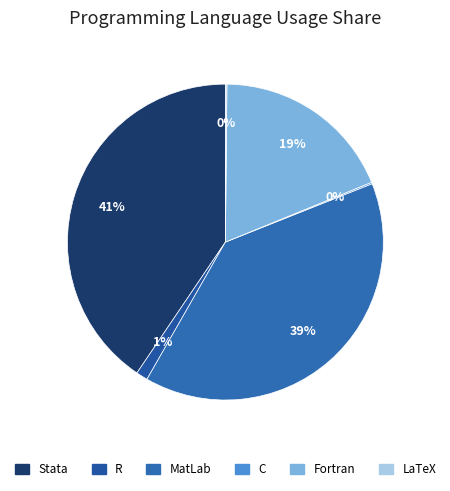

Is there a majority slice in this chart?

No